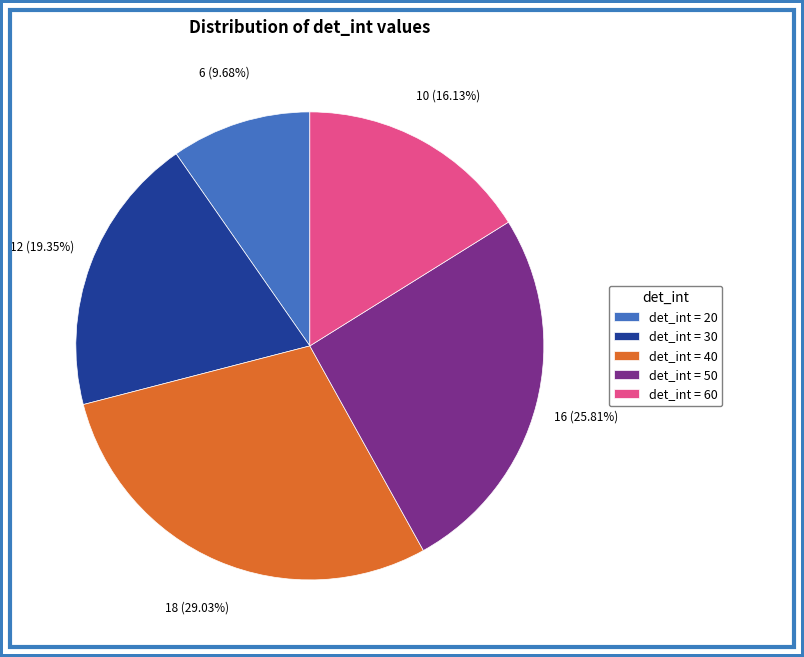

Count the number of slices in the pie.

5